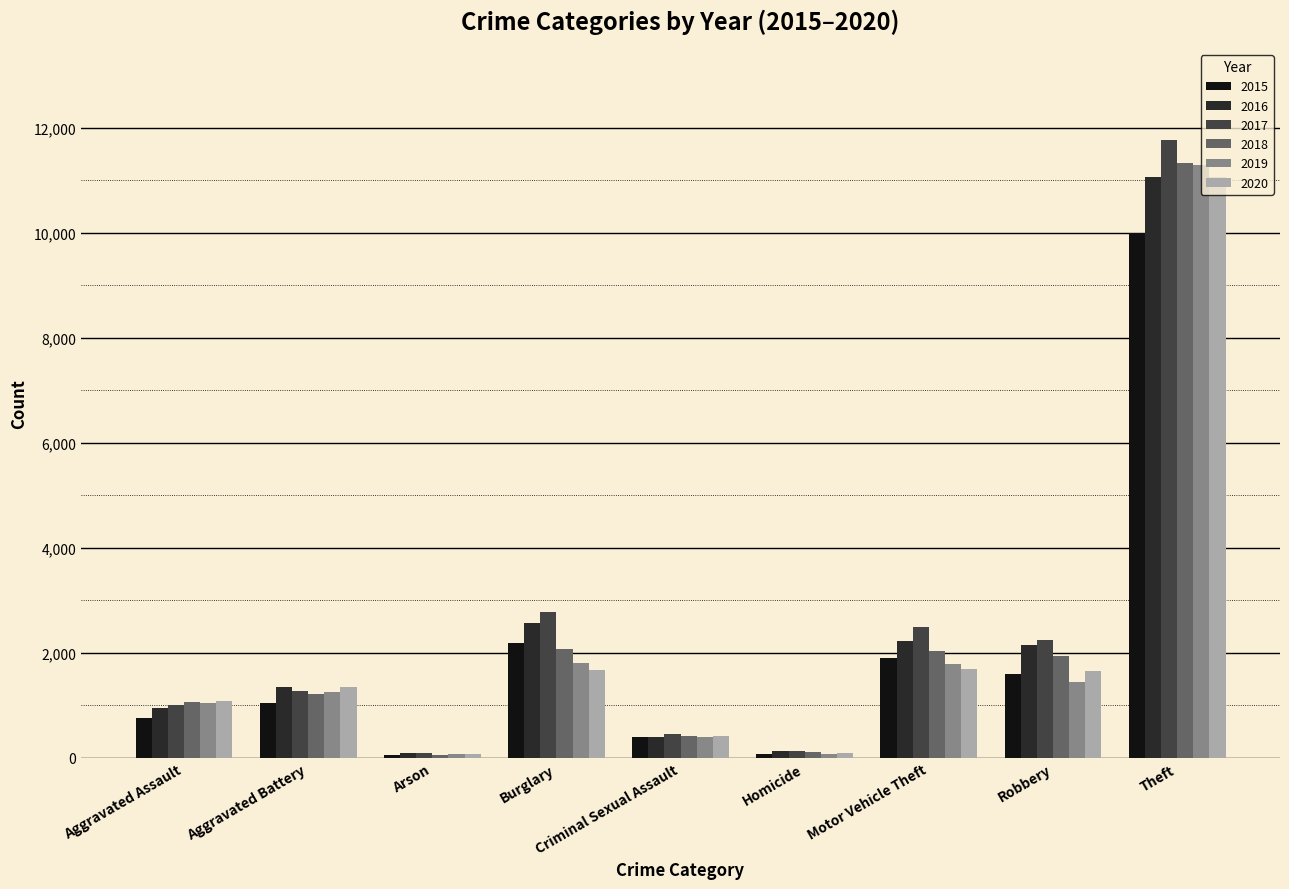

At how many categories does at least one series exceed 11408?

1